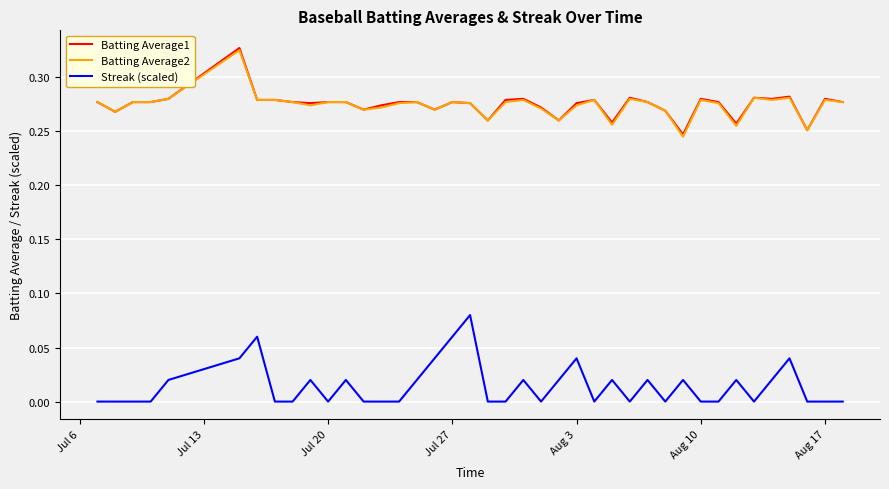

True or false: Streak (scaled) and Batting Average2 intersect in this chart.

False